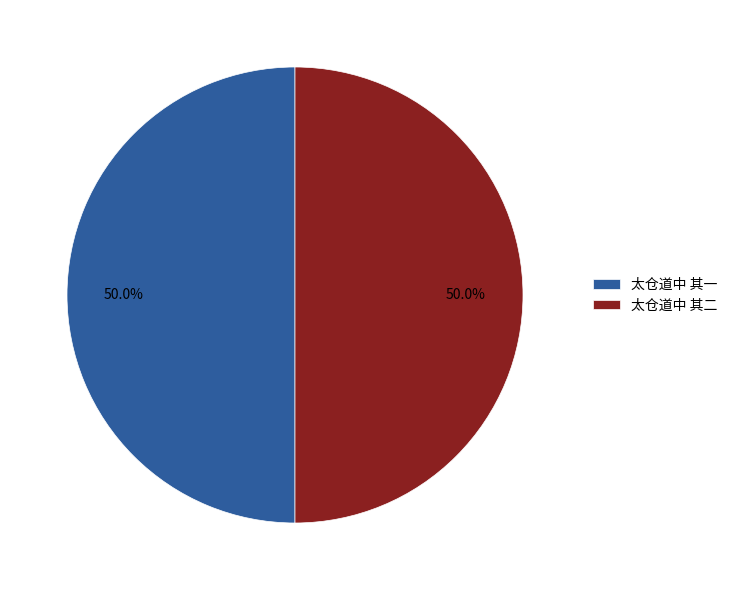

The 太仓道中 其二 slice represents 50% of the pie. True or false?

True